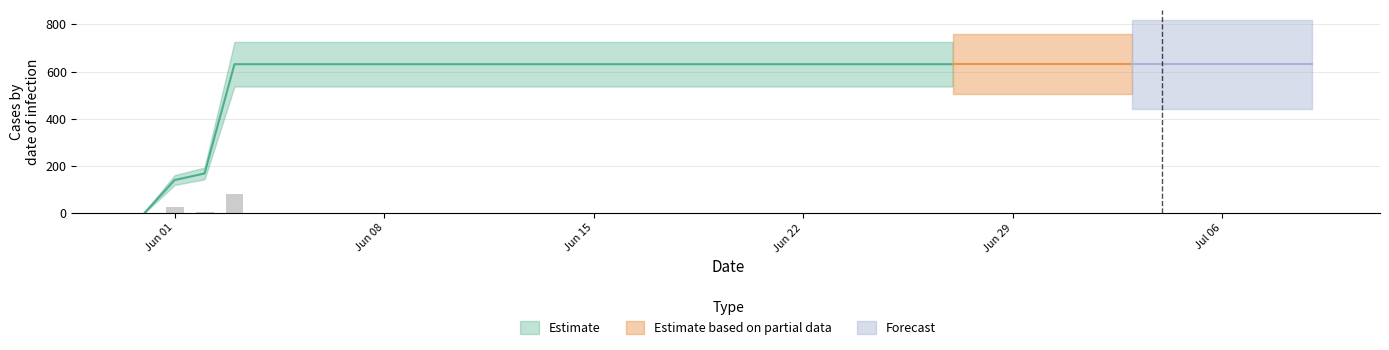

Rank the categories by value from highest to lowest.

2020-06-03, 2020-06-04, 2020-06-05, 2020-06-06, 2020-06-07, 2020-06-08, 2020-06-09, 2020-06-10, 2020-06-11, 2020-06-12, 2020-06-13, 2020-06-14, 2020-06-15, 2020-06-16, 2020-06-17, 2020-06-18, 2020-06-19, 2020-06-20, 2020-06-21, 2020-06-22, 2020-06-23, 2020-06-24, 2020-06-25, 2020-06-26, 2020-06-27, 2020-06-28, 2020-06-29, 2020-06-30, 2020-07-01, 2020-07-02, 2020-07-03, 2020-07-04, 2020-07-05, 2020-07-06, 2020-07-07, 2020-07-08, 2020-07-09, 2020-06-02, 2020-06-01, 2020-05-31